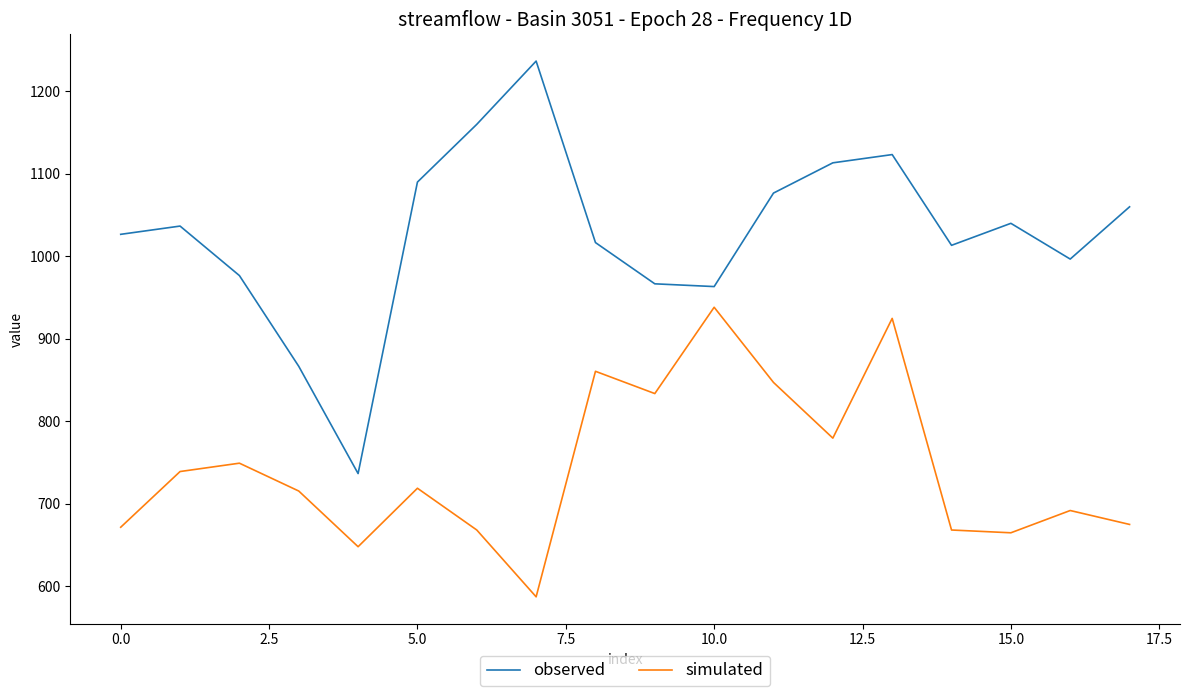

At how many categories does at least one series exceed 1175?

1